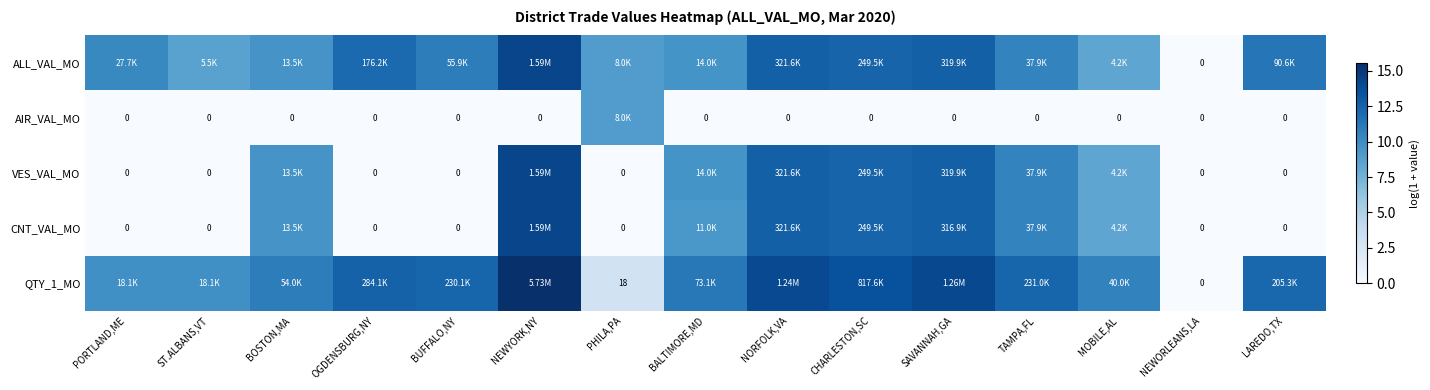

Between NORFOLK,VA and ST.ALBANS,VT, which is larger?

NORFOLK,VA